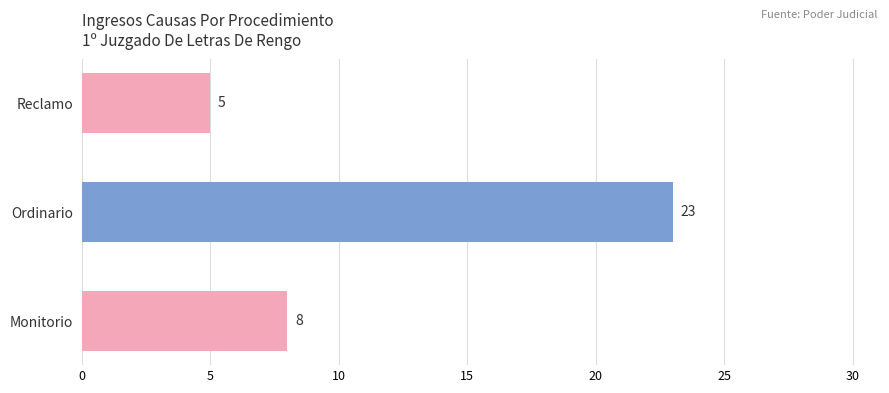

What is the difference between the maximum and second lowest values?

15